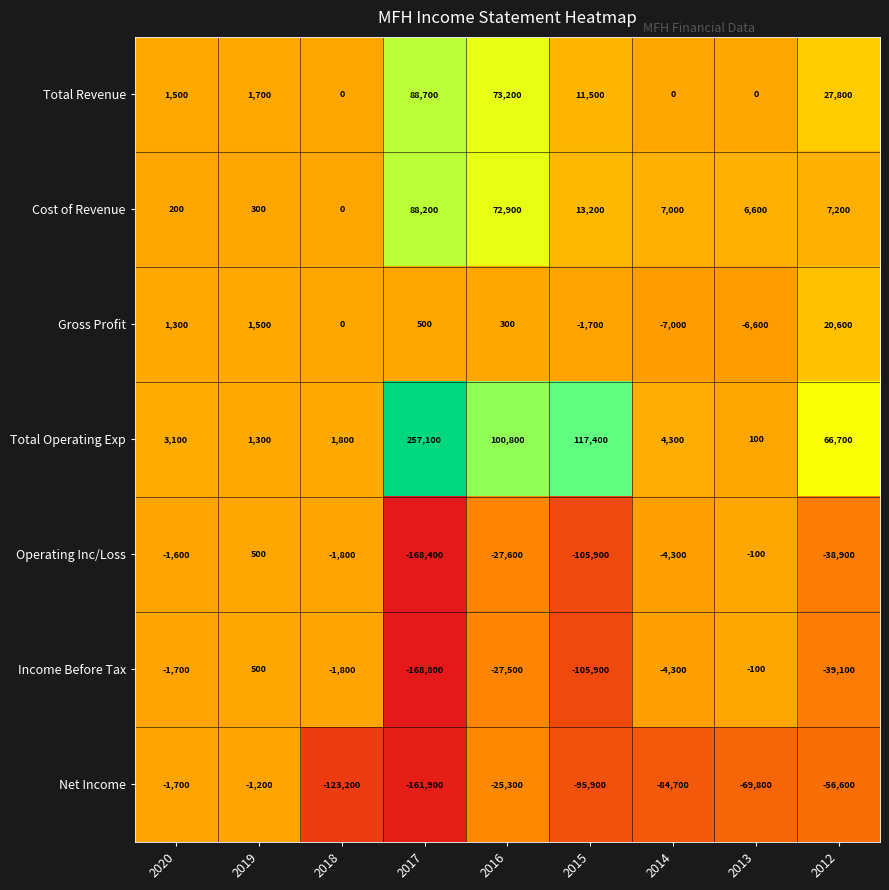

Between 2018 and 2015, which series saw the biggest shift?

Total Operating Exp